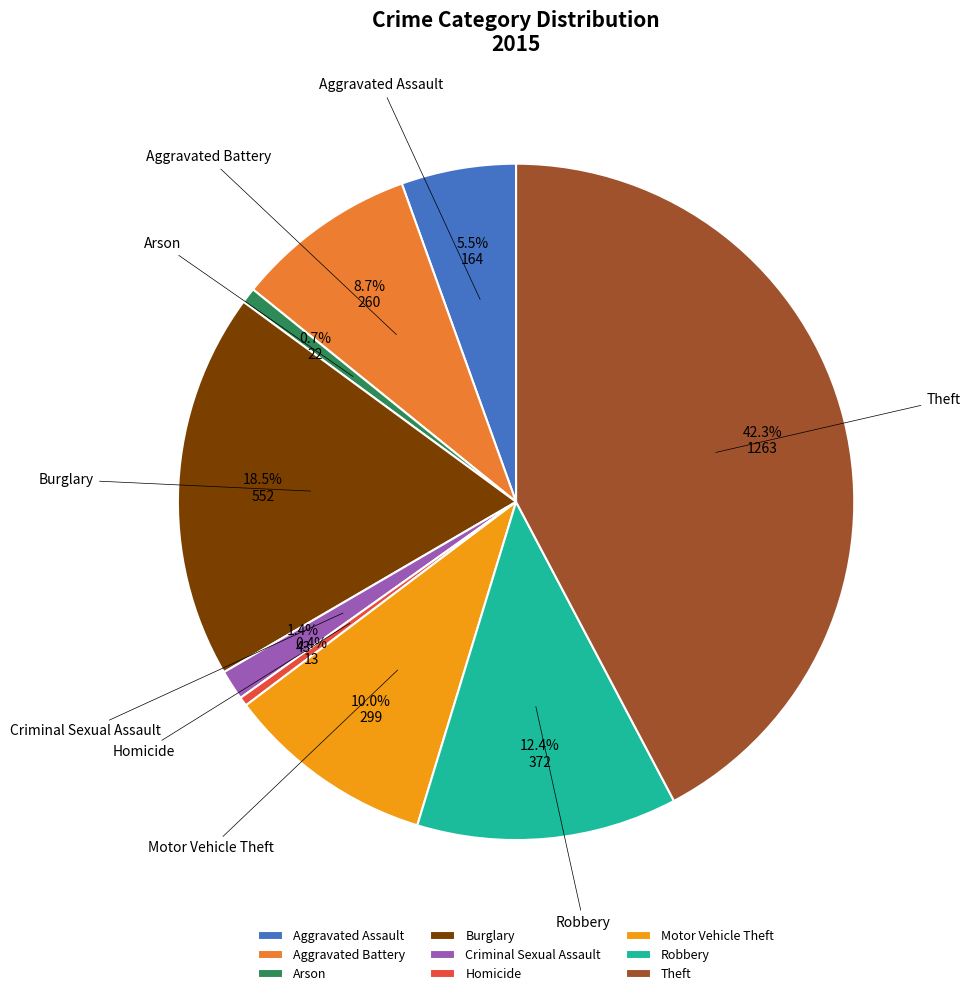

Is it true that Robbery is 5% of the pie?

False